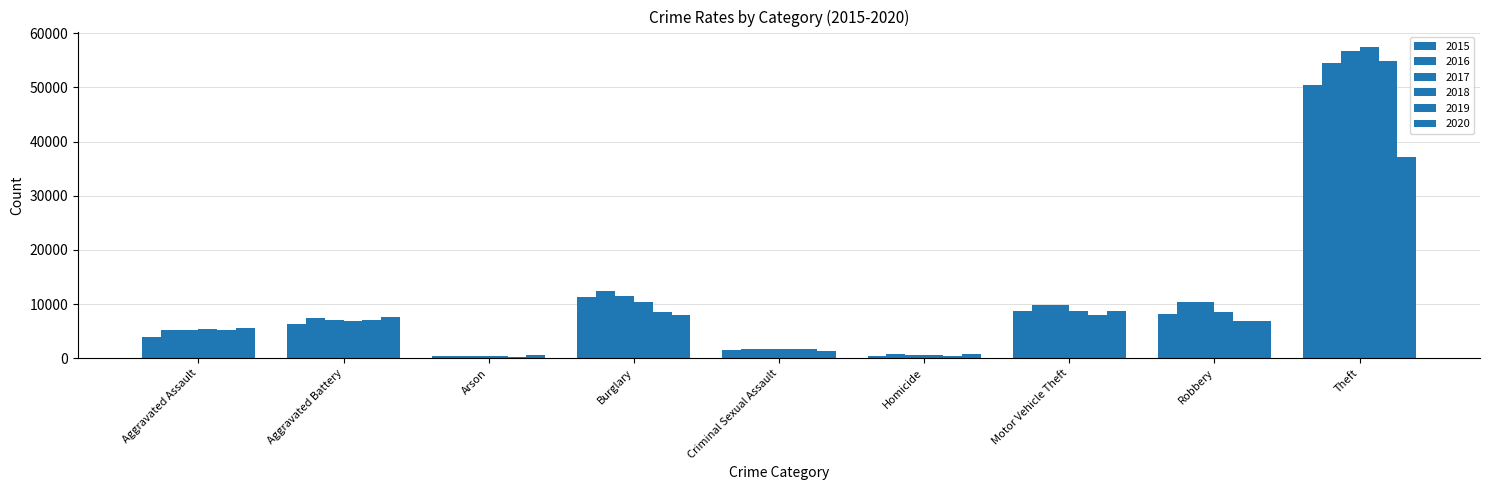

Is it true that 2017 equals 4510 at Motor Vehicle Theft?

False